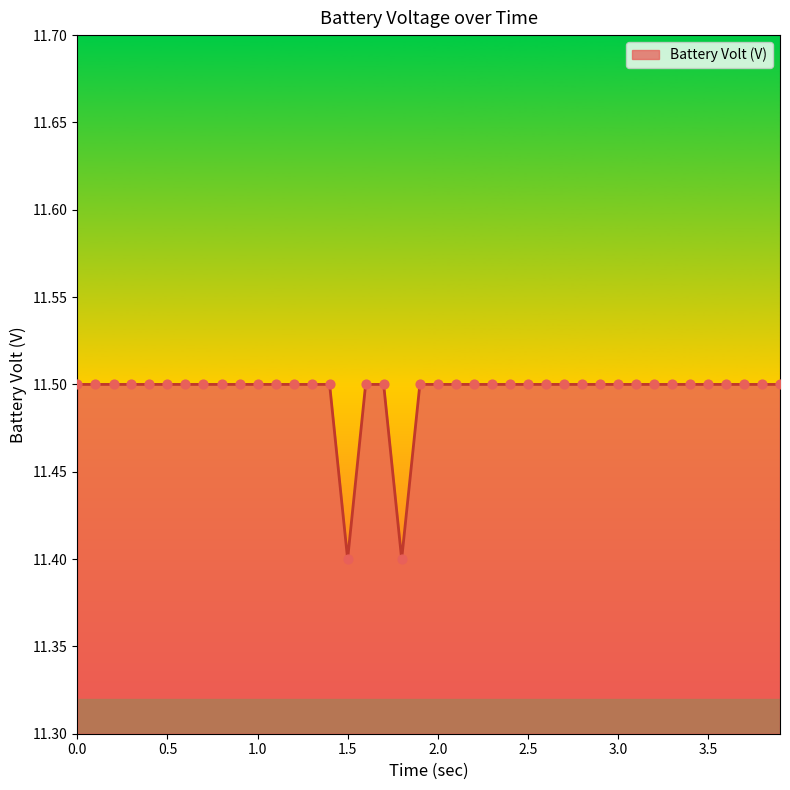

What is the greatest value displayed?

11.5